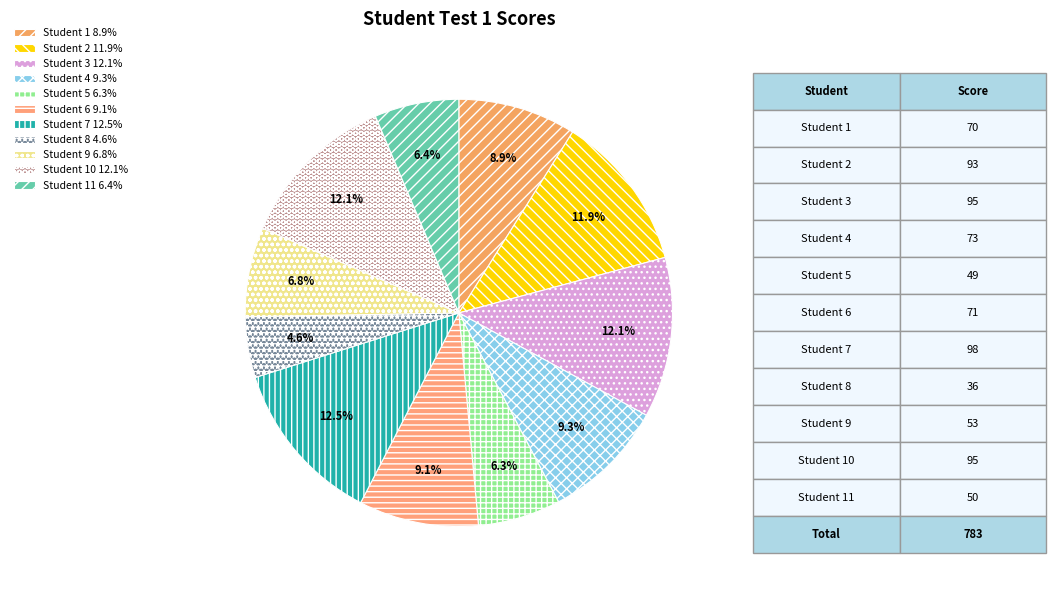

How many slices are in this pie chart?

11